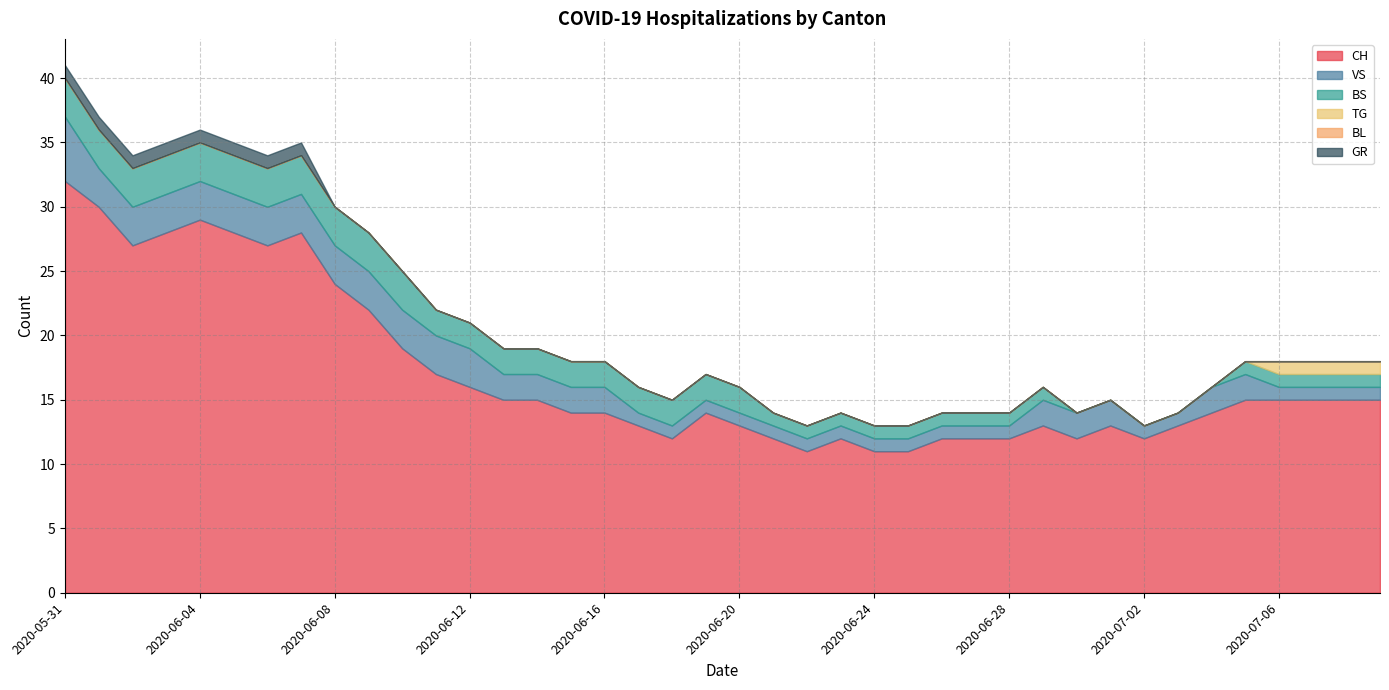

Is it true that GR equals 0 at 2020-06-15?

False